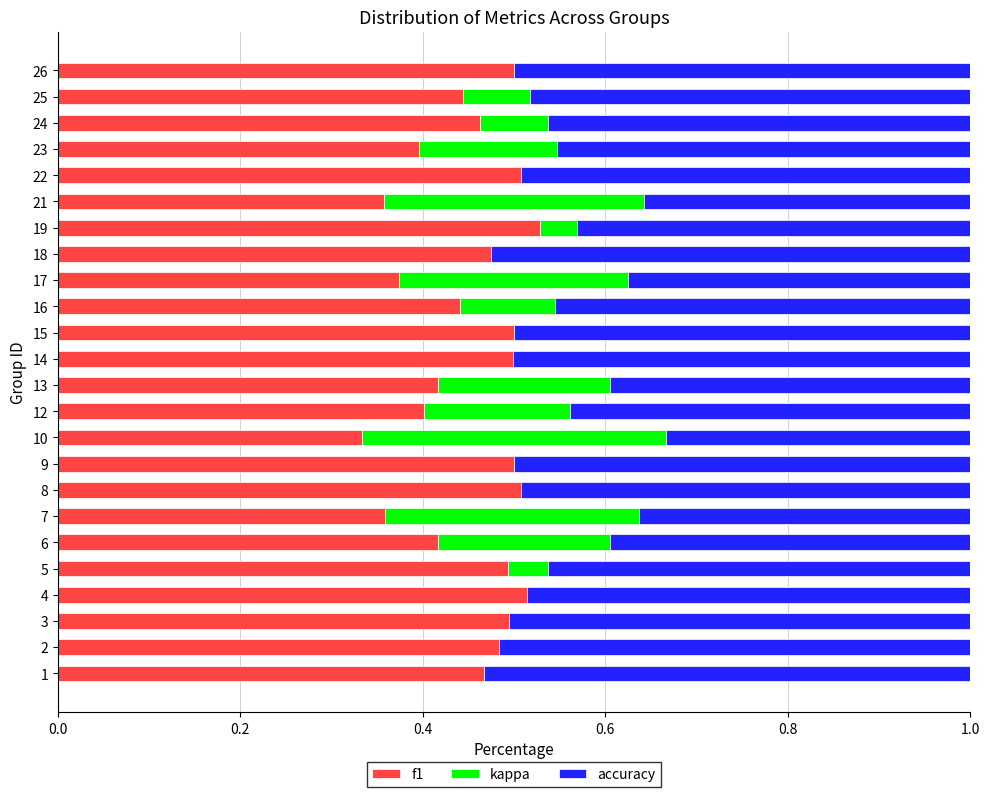

True or false: f1 has a value of 0.1 at 12.

False